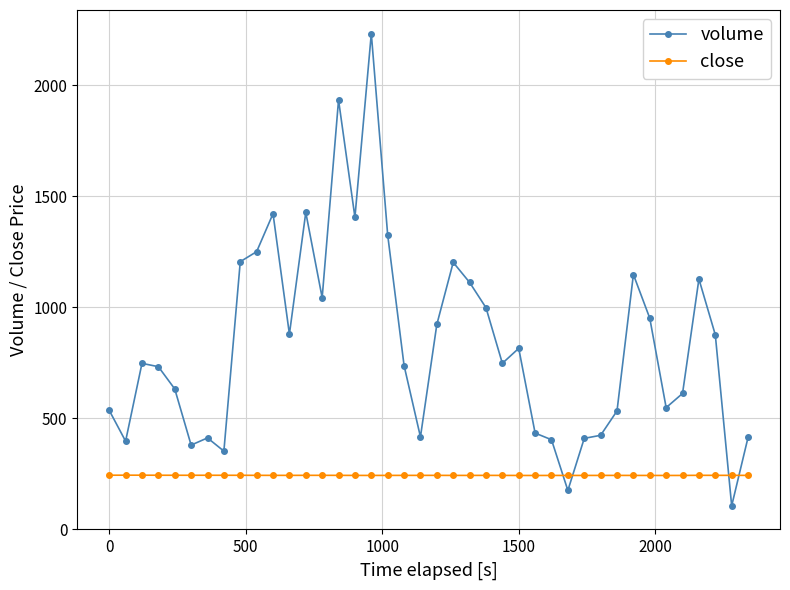

Rank the series by their average value, from highest to lowest.

volume, close